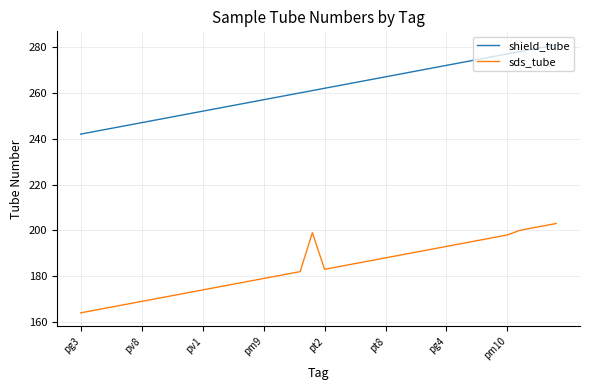

Which series has the largest total across all categories?

shield_tube